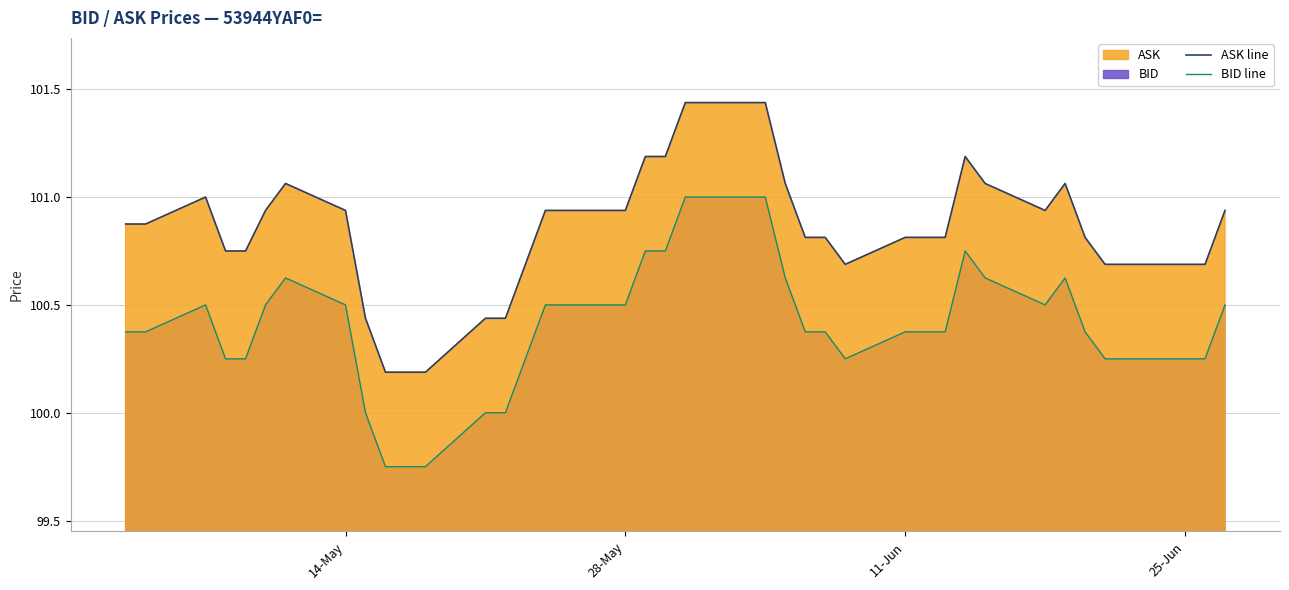

What is the value of the BID line point at the 1st from the left?

100.4